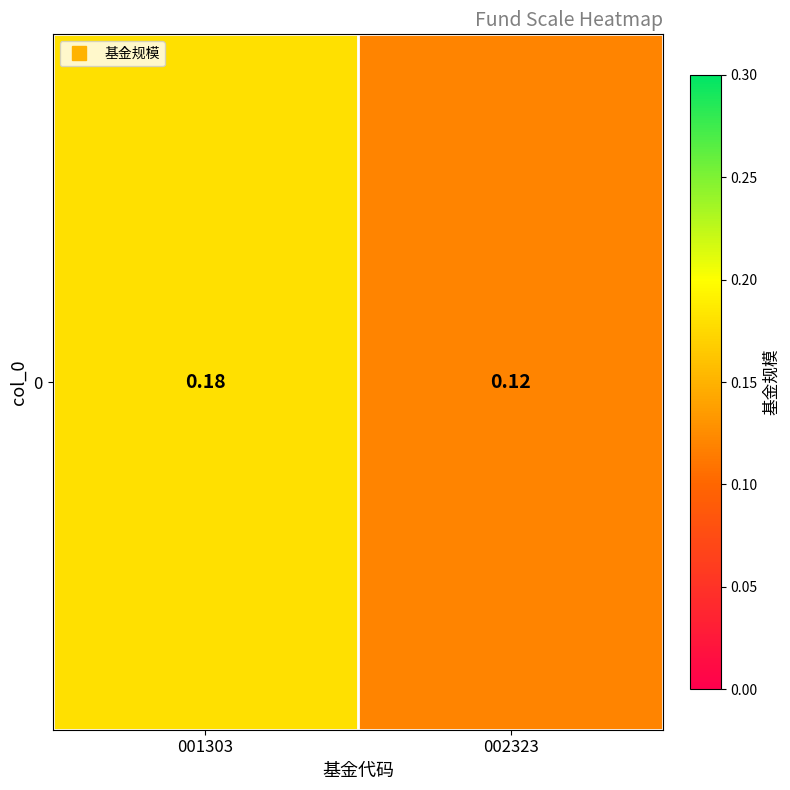

List the labels in order of value, largest first.

001303, 002323